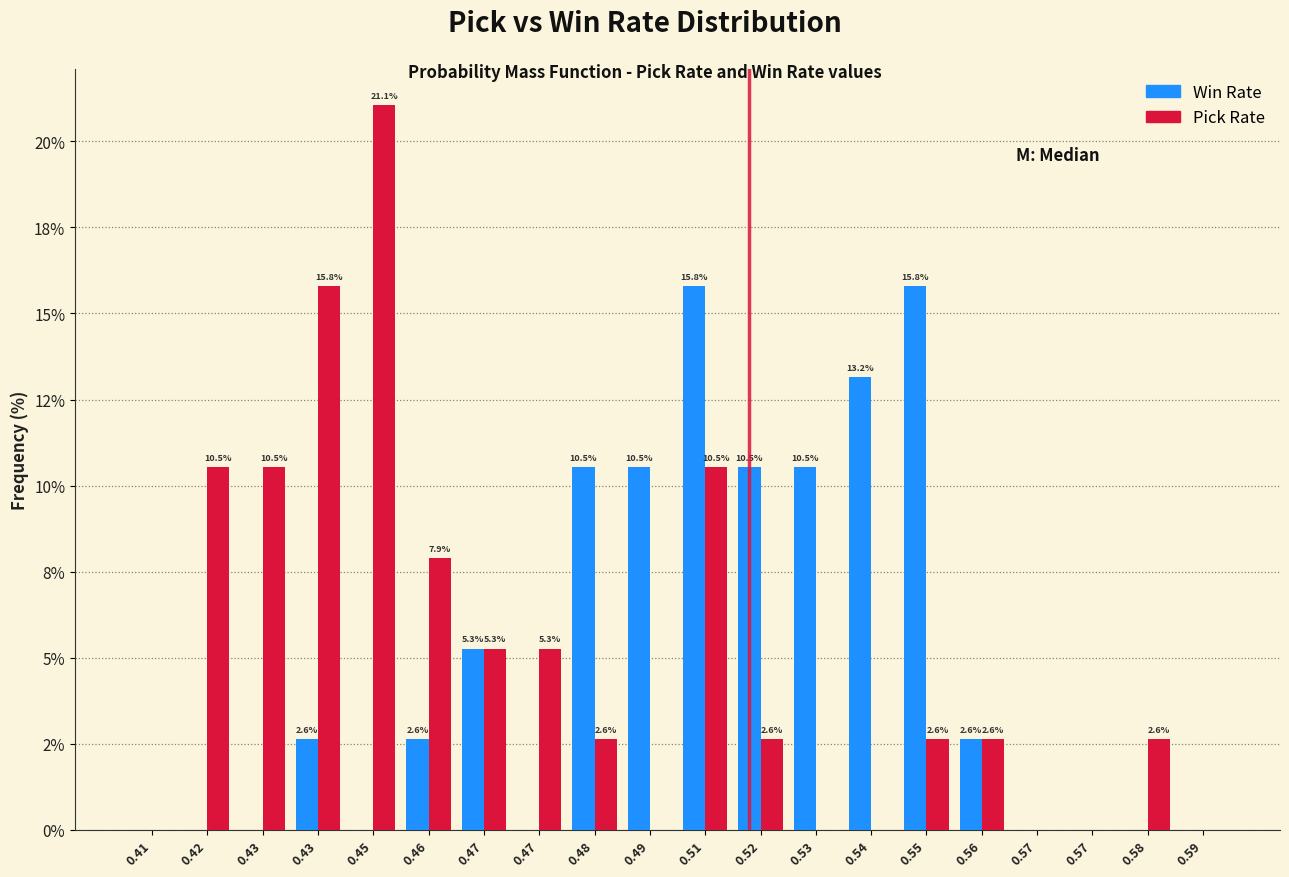

Does the chart contain stacked bars?

No